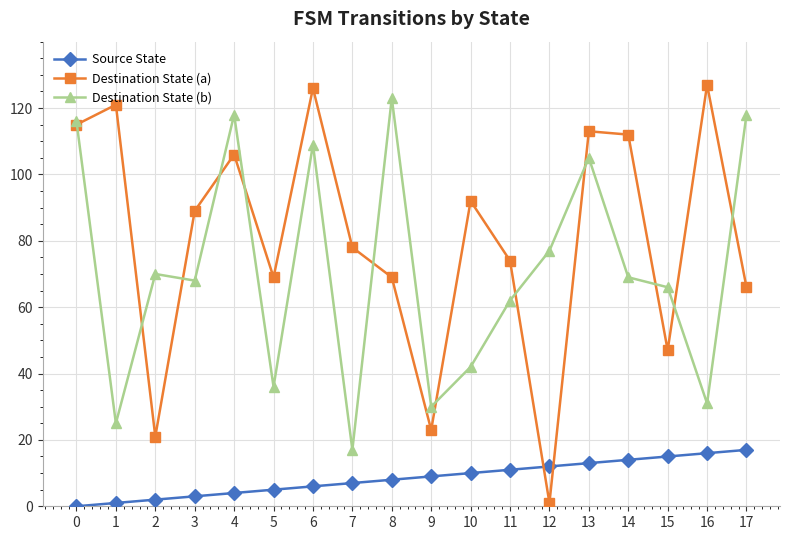

At which category does Destination State (a) reach its first local valley?

2